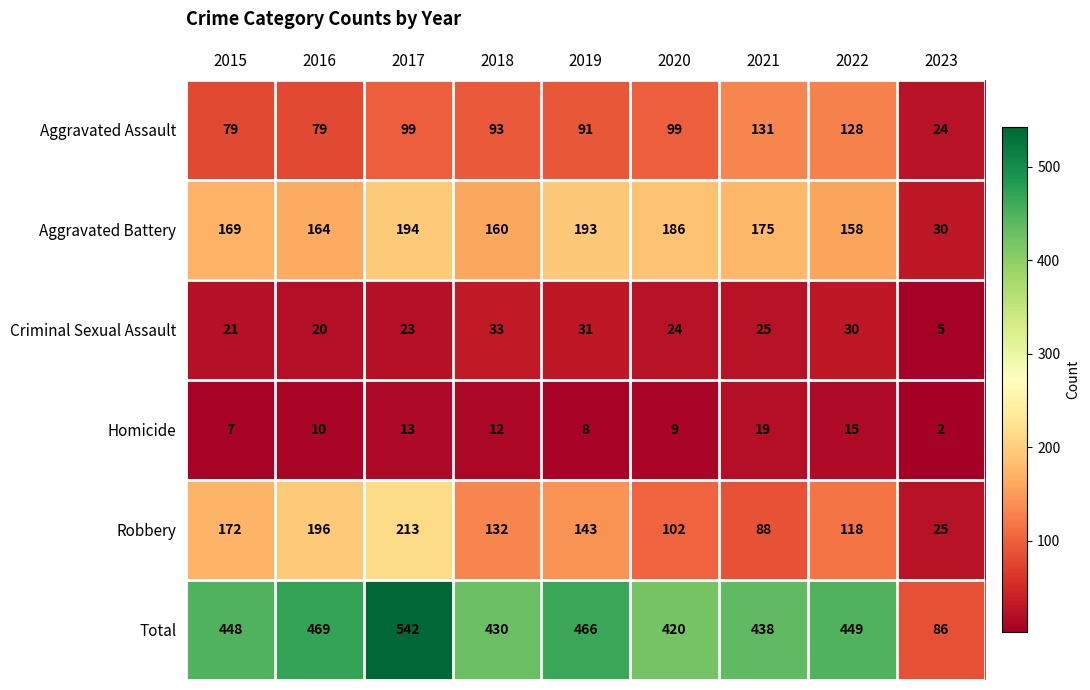

Where does the Aggravated Assault series first go above 93?

2017